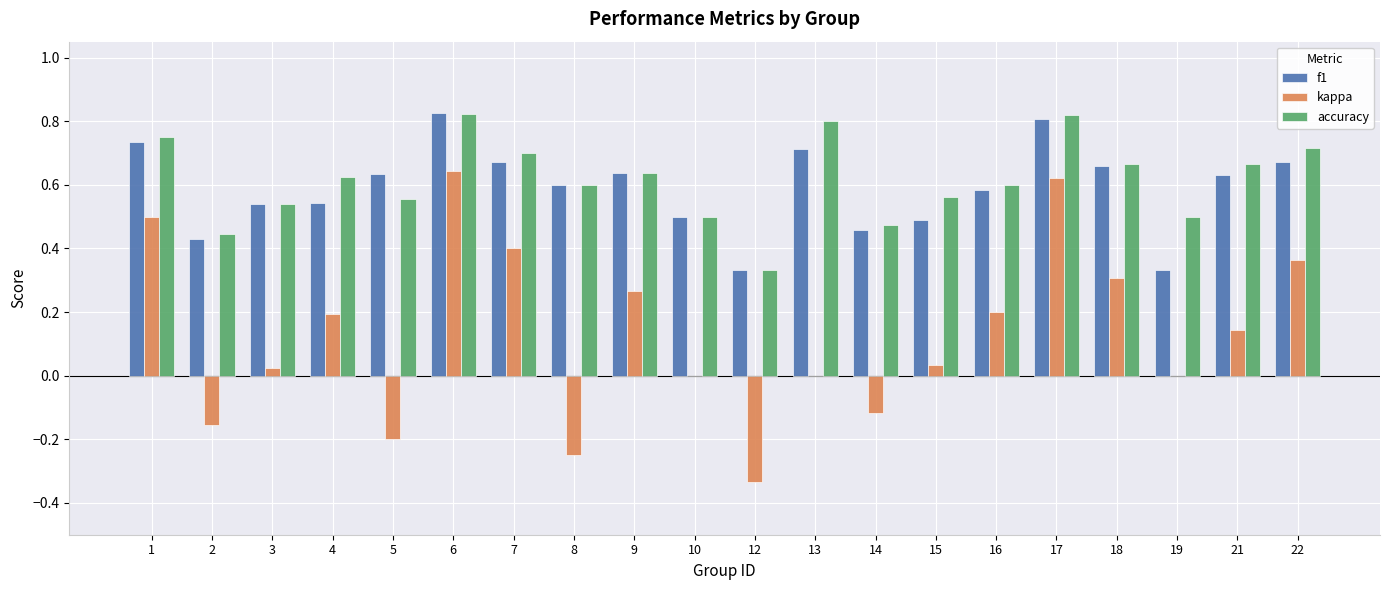

Which series changed the most between 7 and 15?

kappa